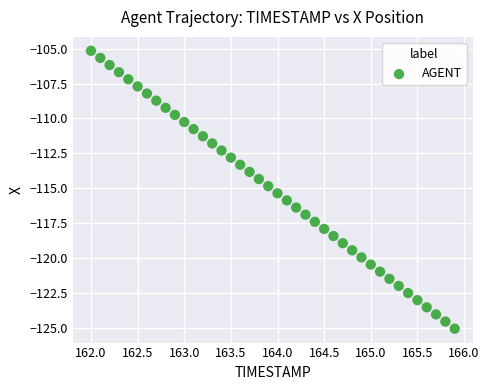

What is the range of Y values (max minus min)?

19.9